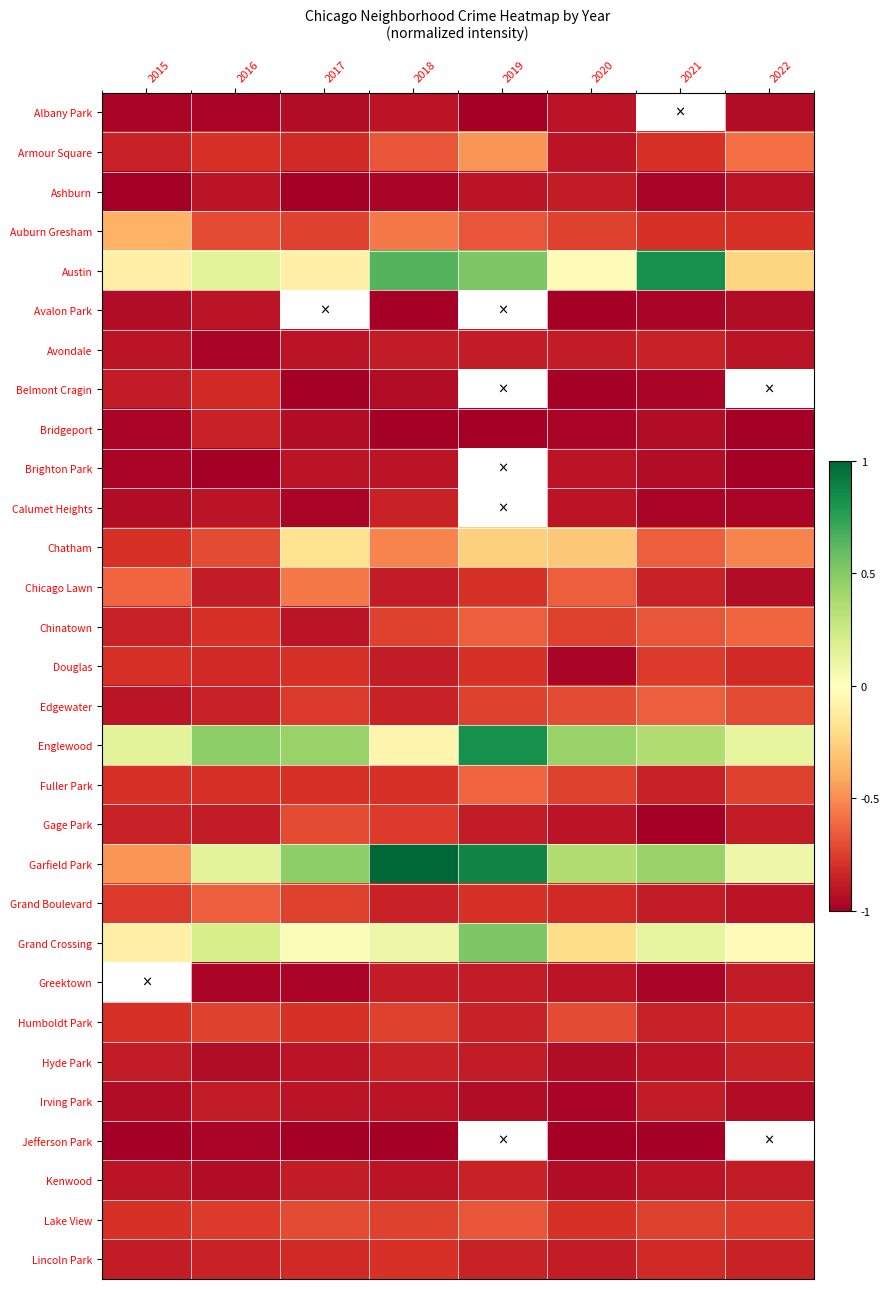

What is the sum of the Garfield Park values at 2022 and 2019?

1.0